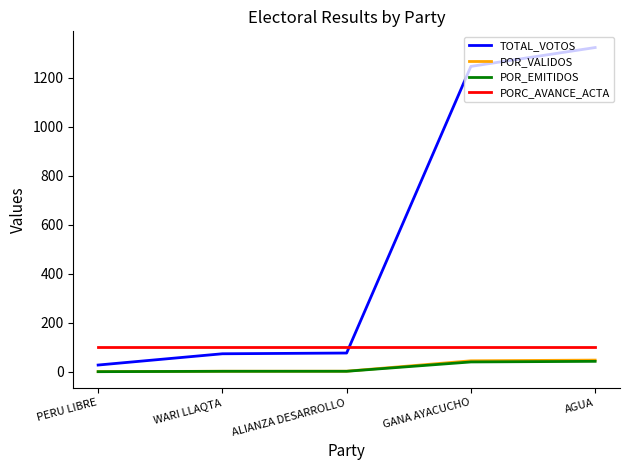

The value of TOTAL_VOTOS at GANA AYACUCHO is 1247.0. True or false?

True